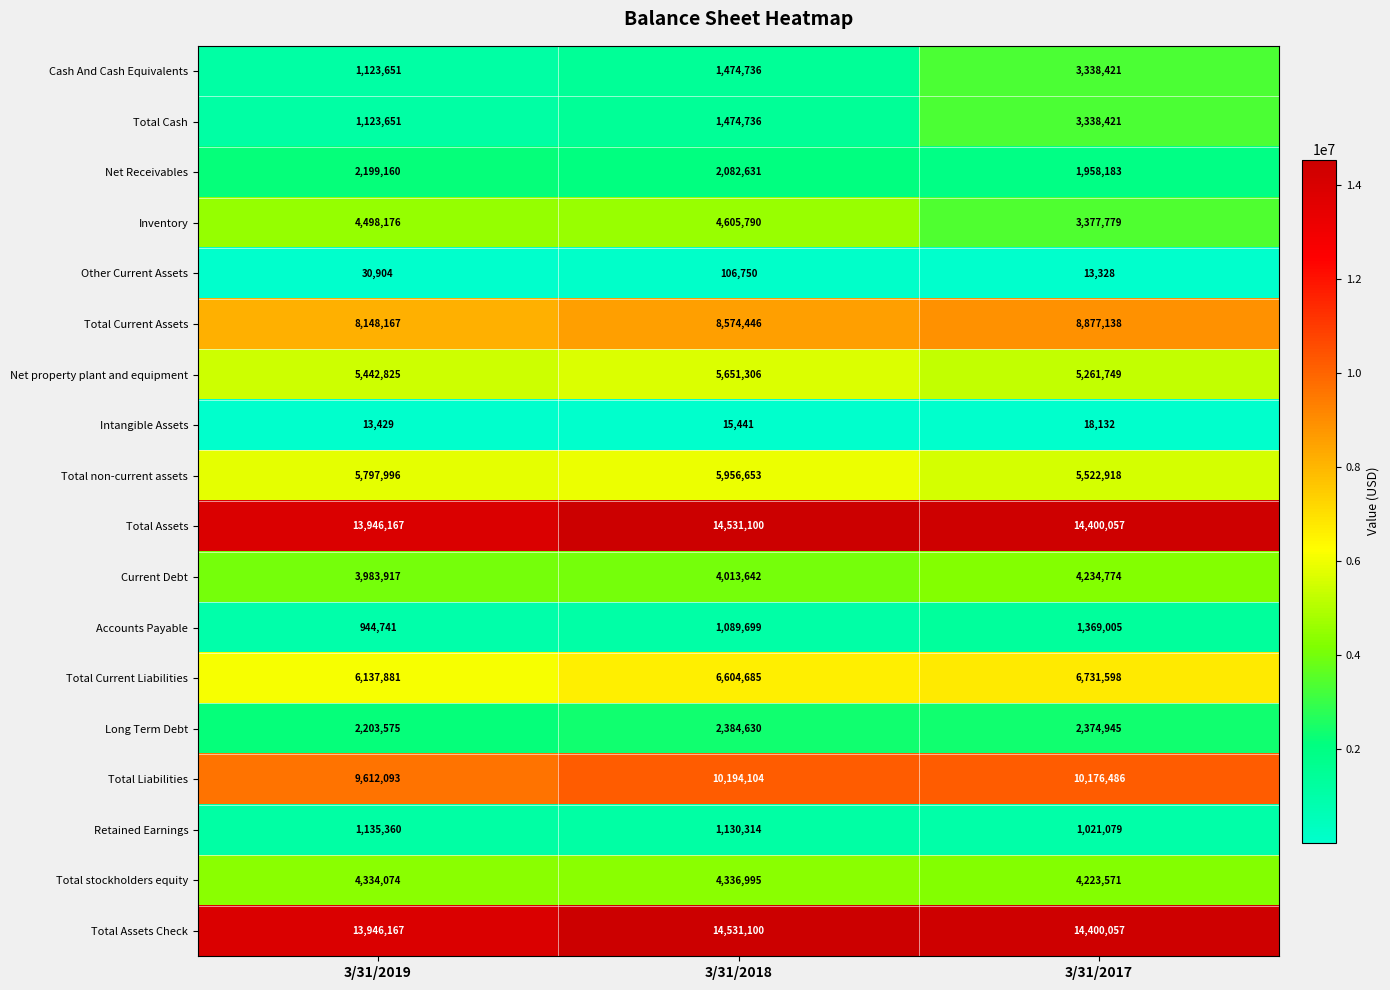

Rank the categories by Accounts Payable value from highest to lowest.

3/31/2017, 3/31/2018, 3/31/2019